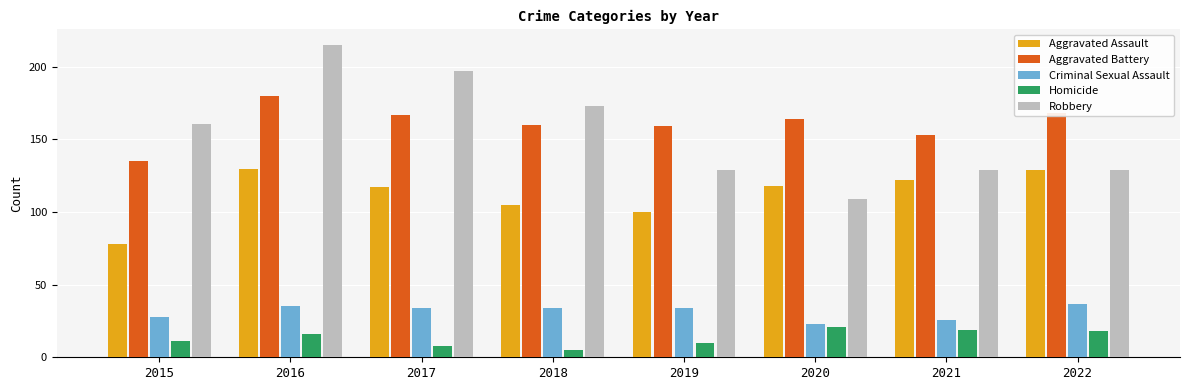

Which series has the largest range (max minus min)?

Robbery